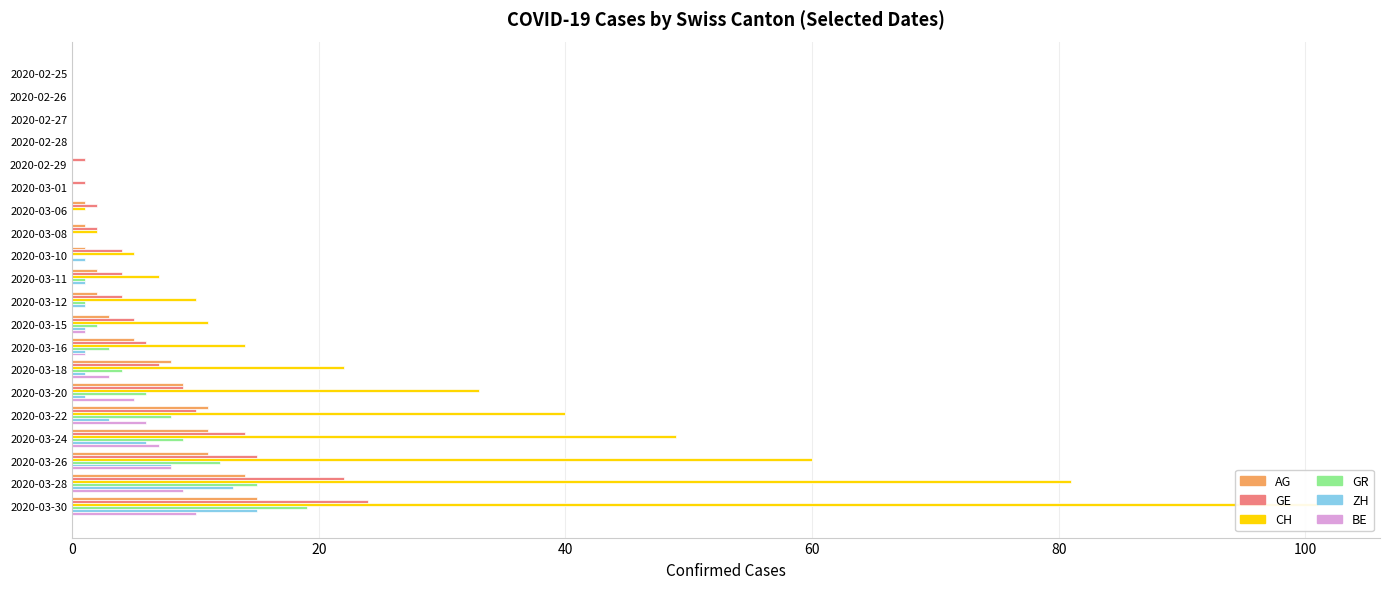

At how many categories does at least one series exceed 89?

1